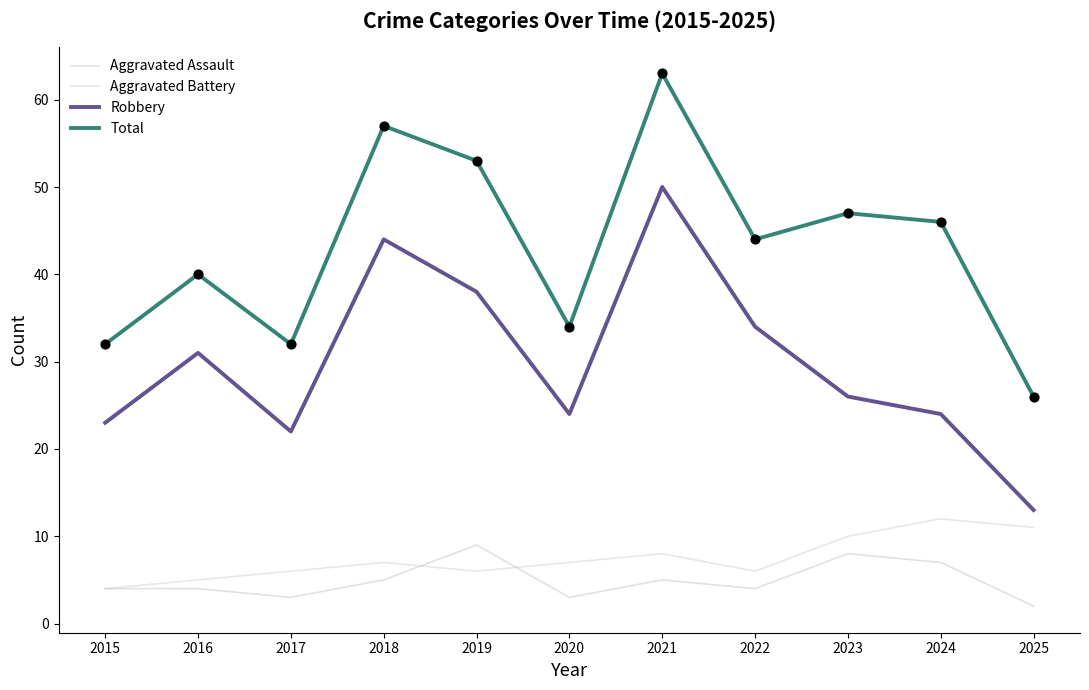

Is the value of Total at 2017 greater than the value of Aggravated Battery at 2024?

Yes